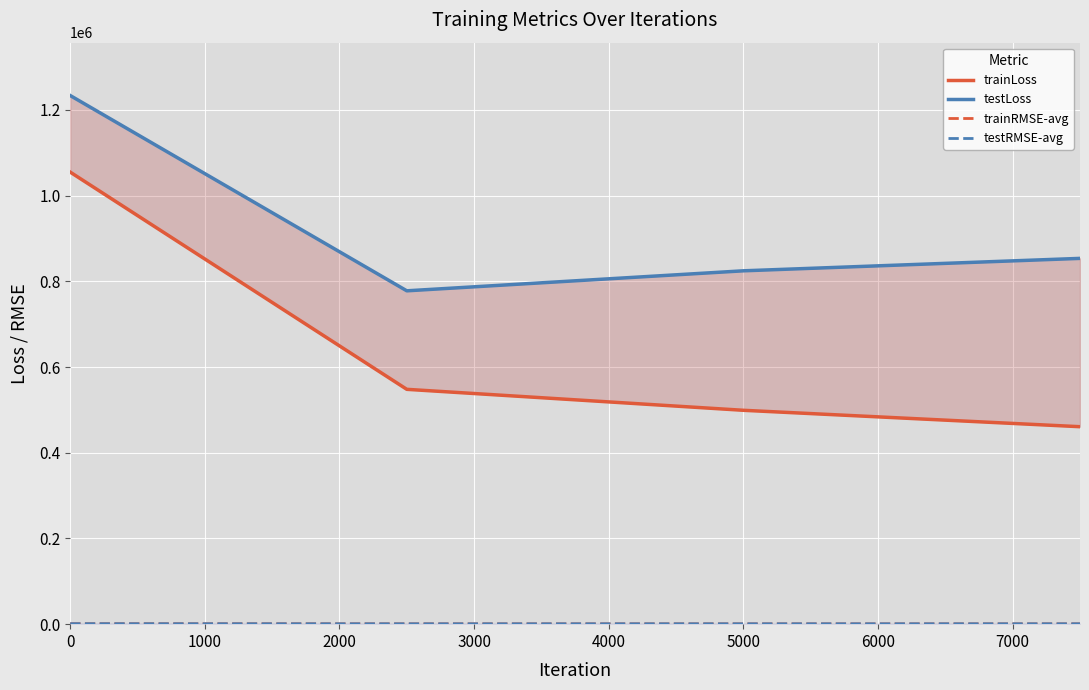

The trainLoss series shows 347166.7 at 1000. True or false?

False